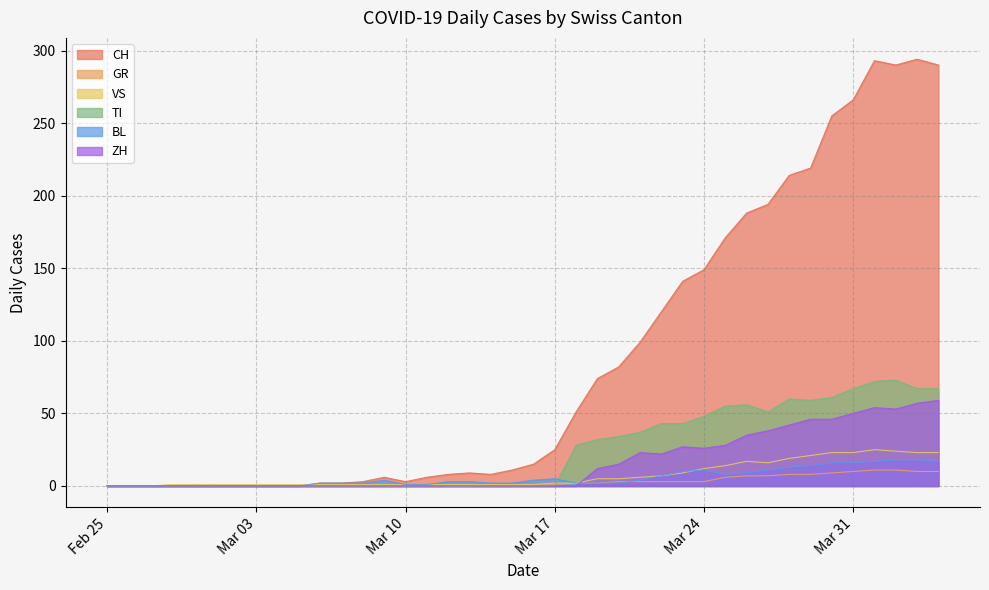

What is the maximum value for TI?

73